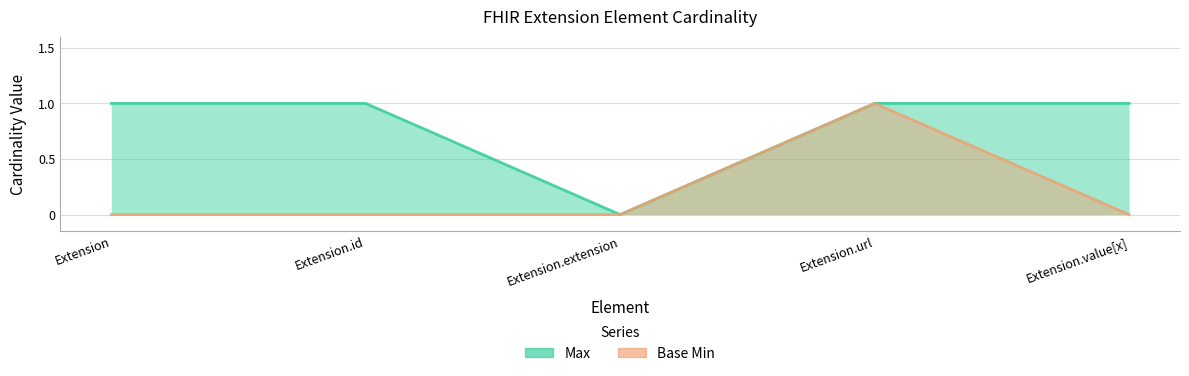

At which category is the sum across all series the highest?

Extension.url